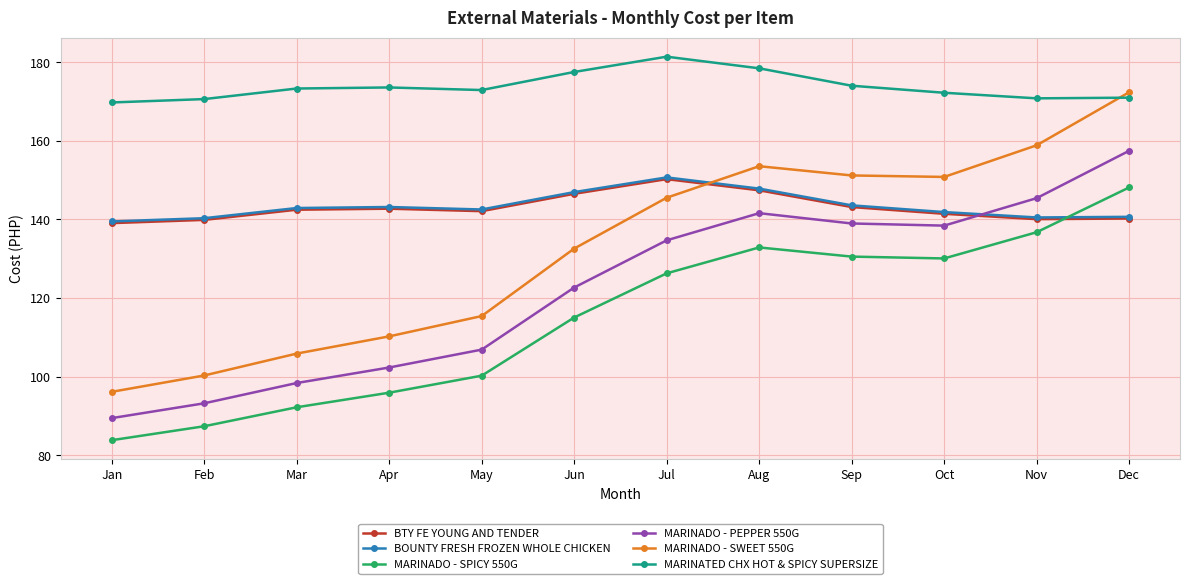

True or false: MARINADO - SWEET 550G has more than 0 points higher than both neighbors.

True